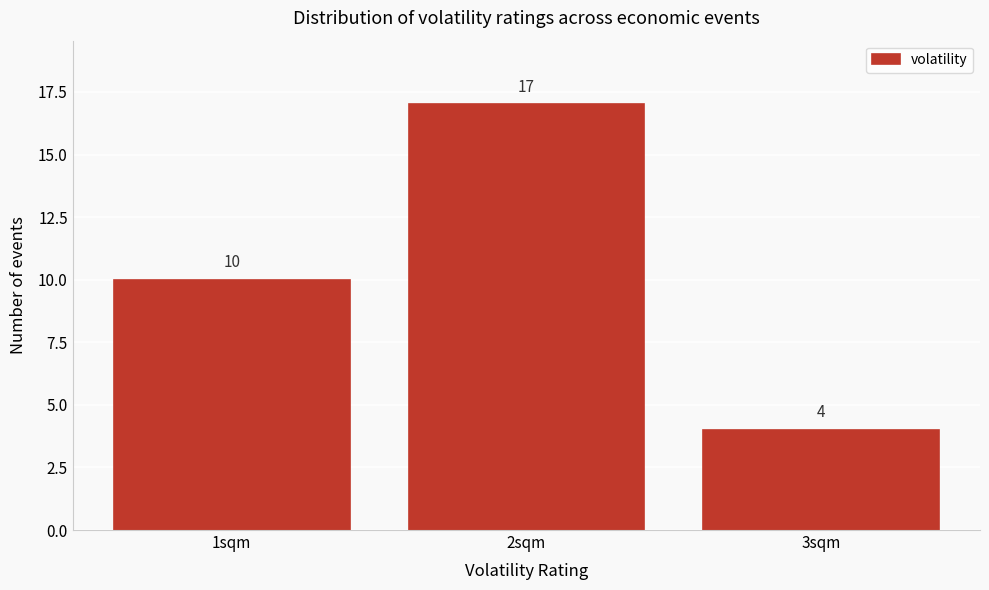

Reading left to right, extract all data points from this chart.

1sqm=10	2sqm=17	3sqm=4